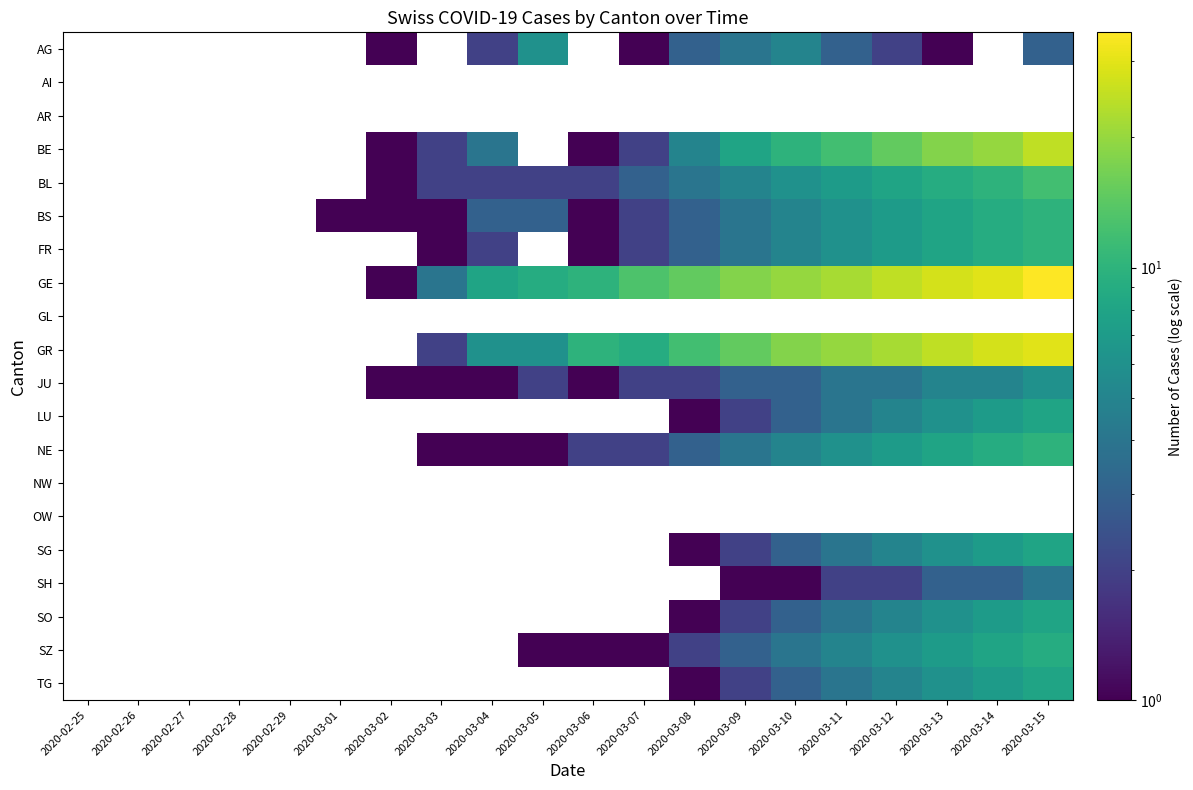

How many data points does each series have?

20